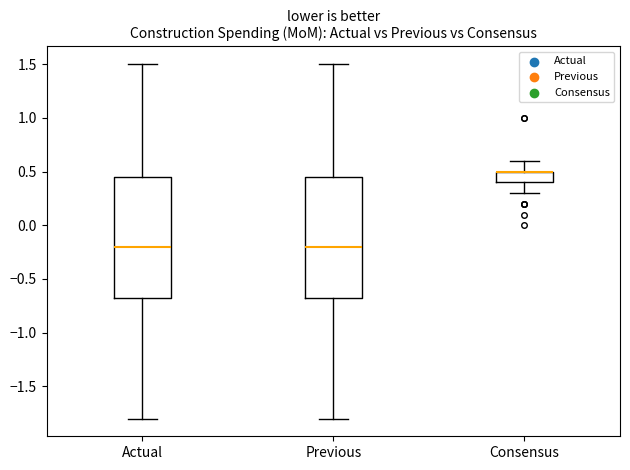

Where is the upper edge of the box for Consensus on the y-axis? The values are not printed on the chart, so give them approximately, as read against the axis.

0.50